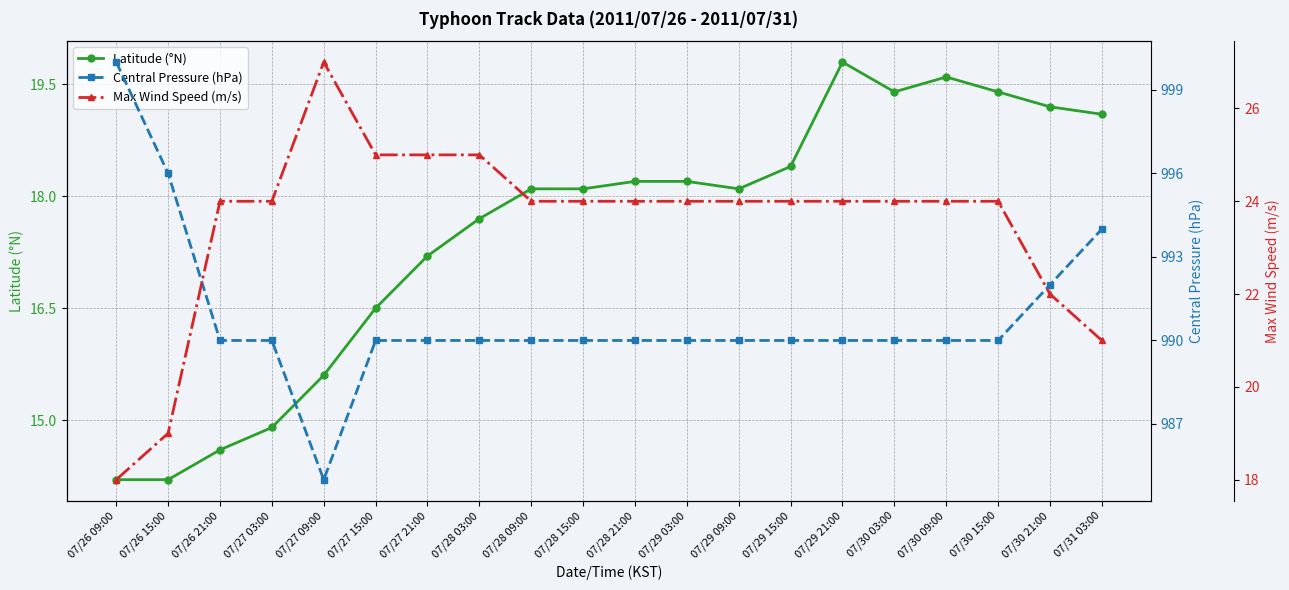

True or false: Central Pressure (hPa) and Latitude (°N) intersect in this chart.

False